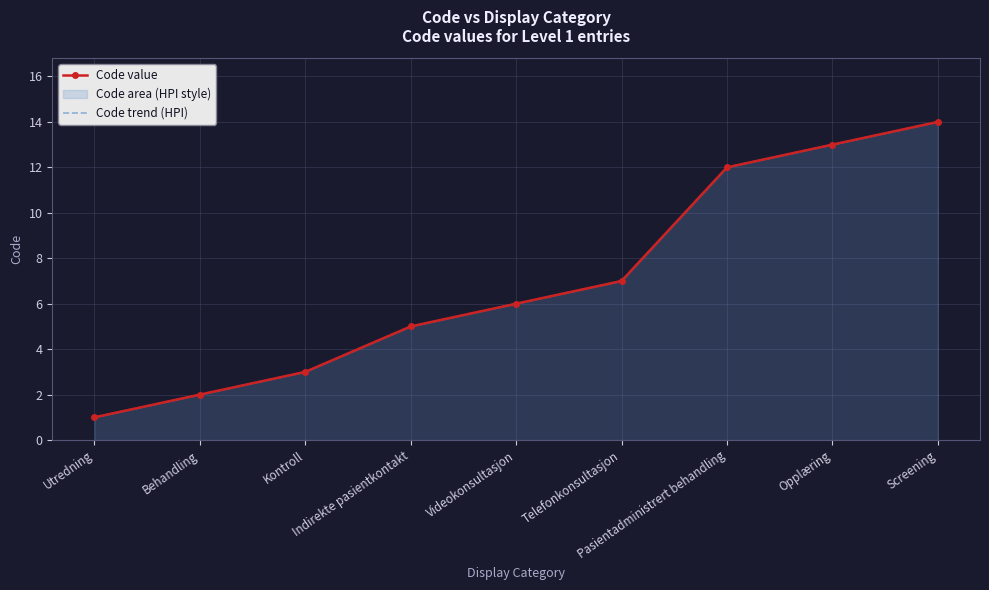

List the series in order of their peak value, lowest first.

Code value, Code trend (HPI)